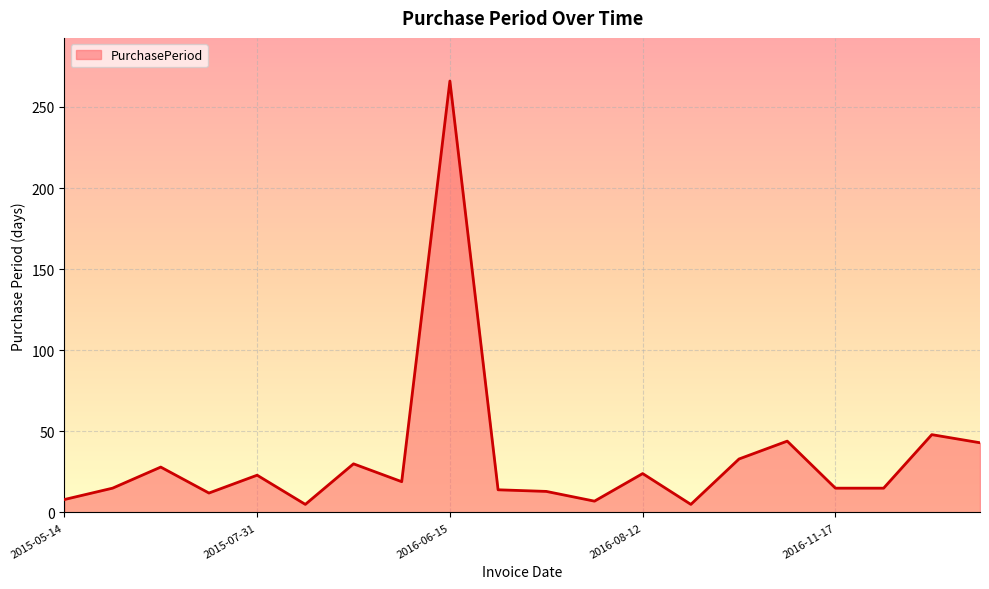

What is the difference between the maximum and minimum values?

261